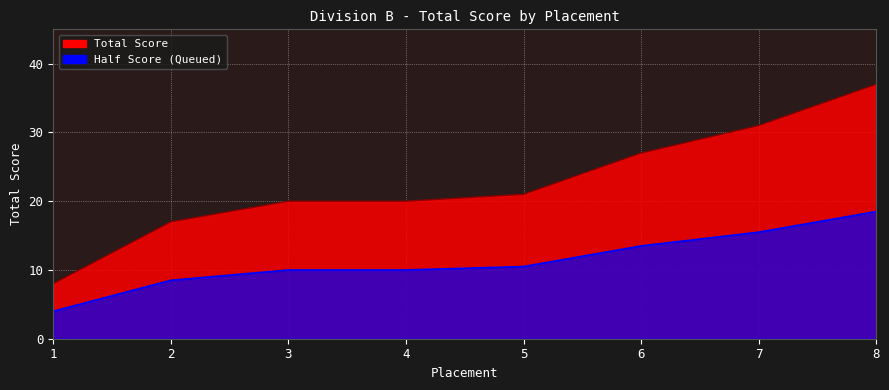

At which category does the chart reach its minimum across all series?

1